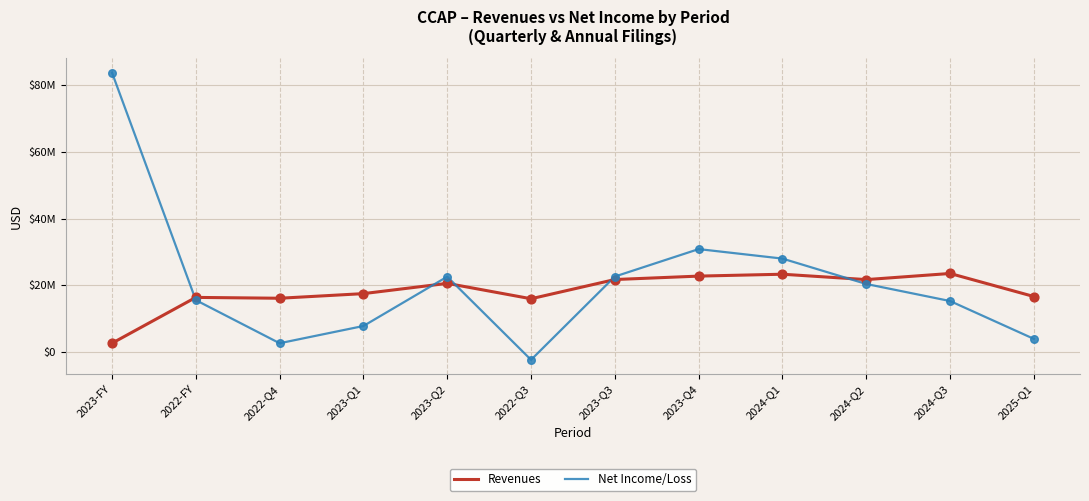

What are all the series names shown in the legend?

Revenues, Net Income/Loss